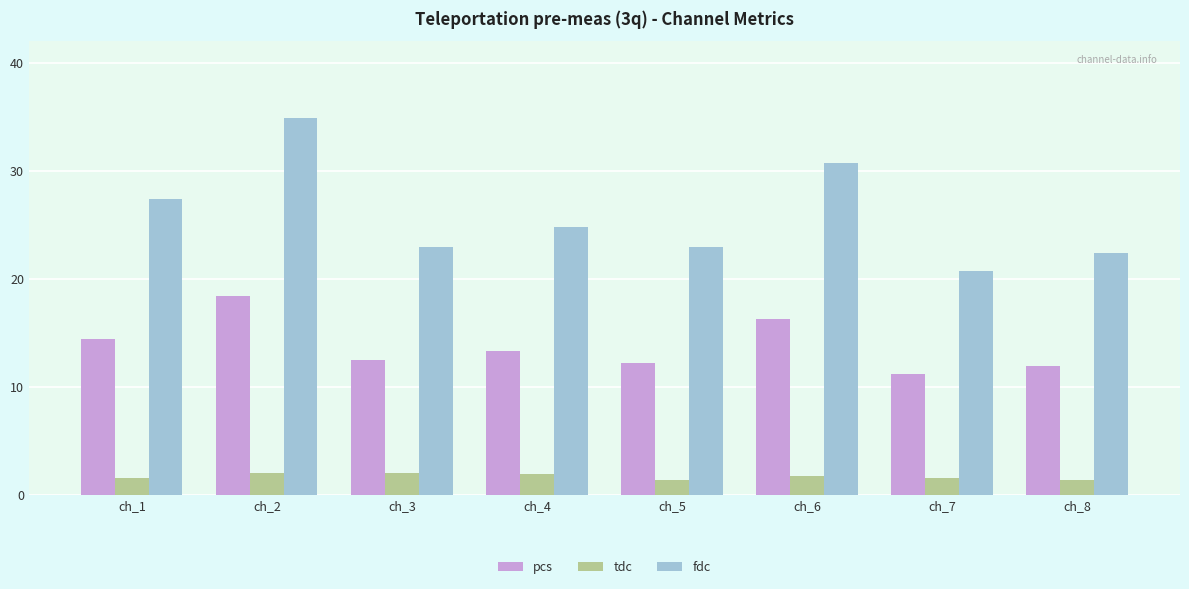

Which category has the highest value in the fdc series?

ch_2